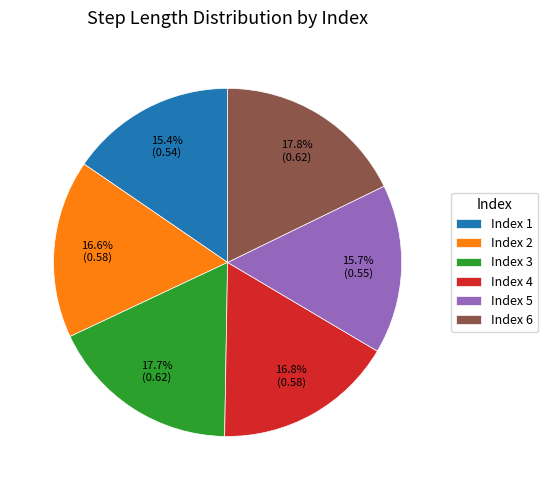

What portion of the pie excludes Index 5?

84.3%